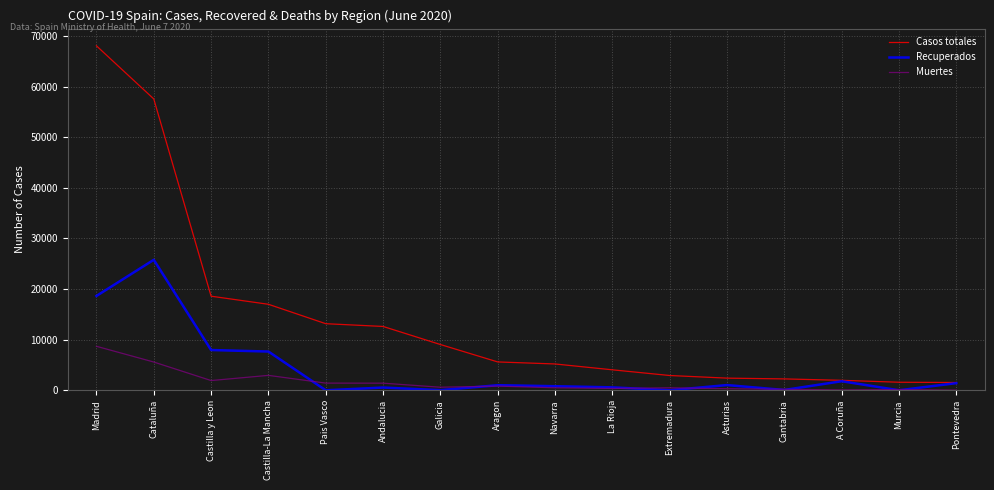

What is the sum of the Muertes values at Castilla-La Mancha and Navarra?

3435